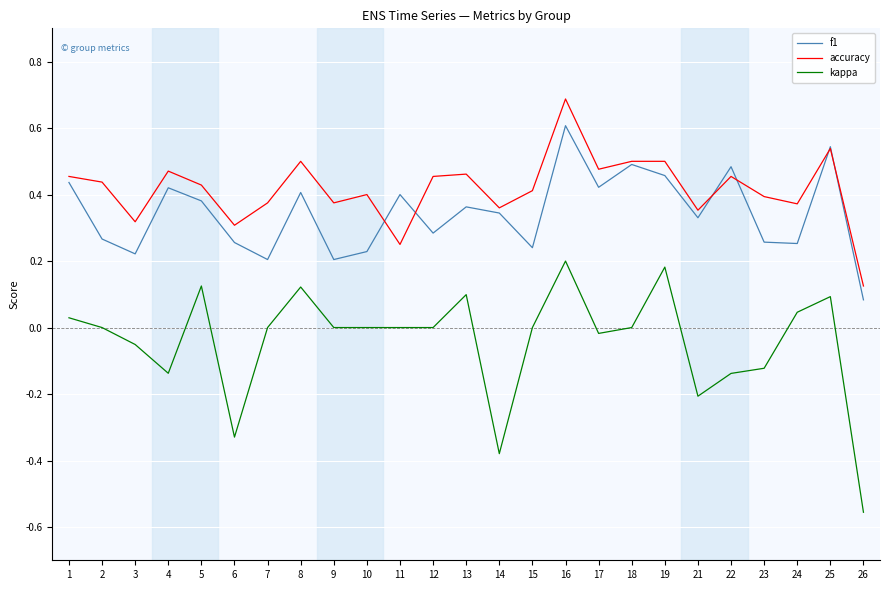

List the series in order of their peak value, lowest first.

kappa, f1, accuracy